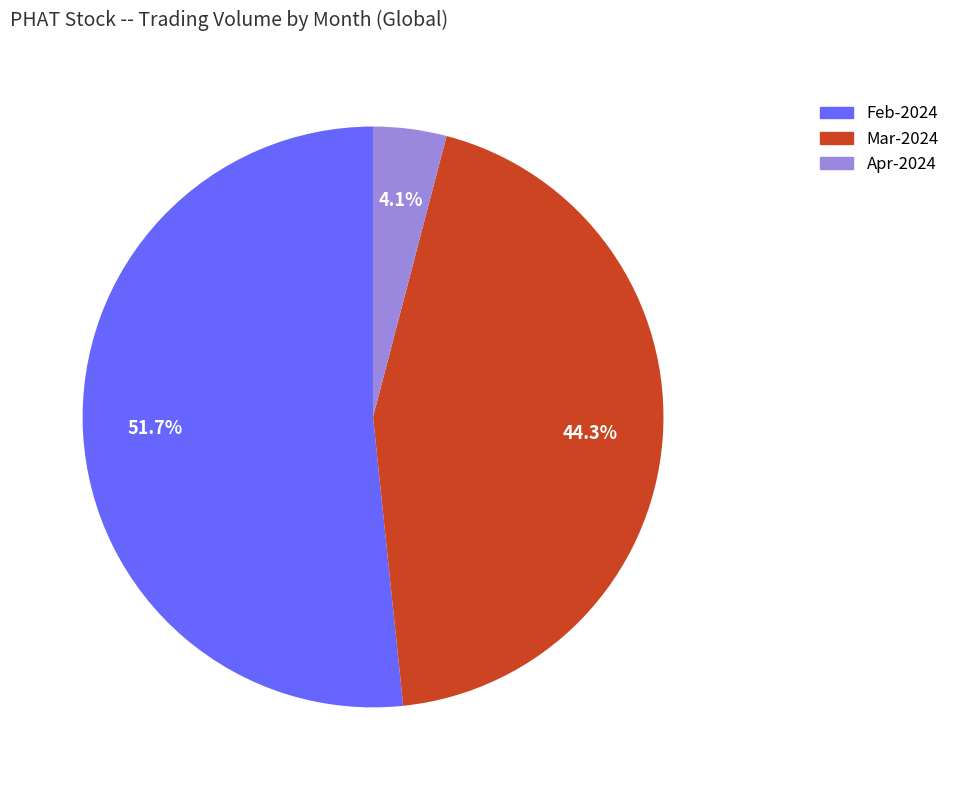

Is there any slice that represents more than half of the pie?

Yes